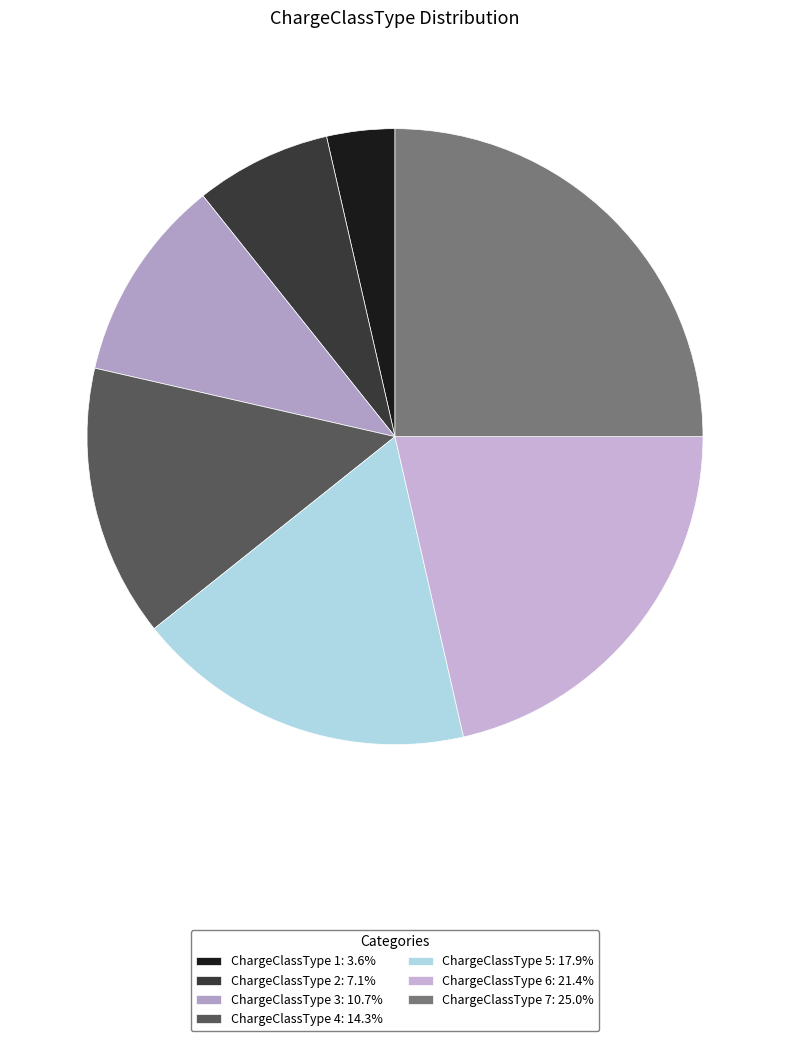

Which category has the smallest portion of the pie?

ChargeClassType 1